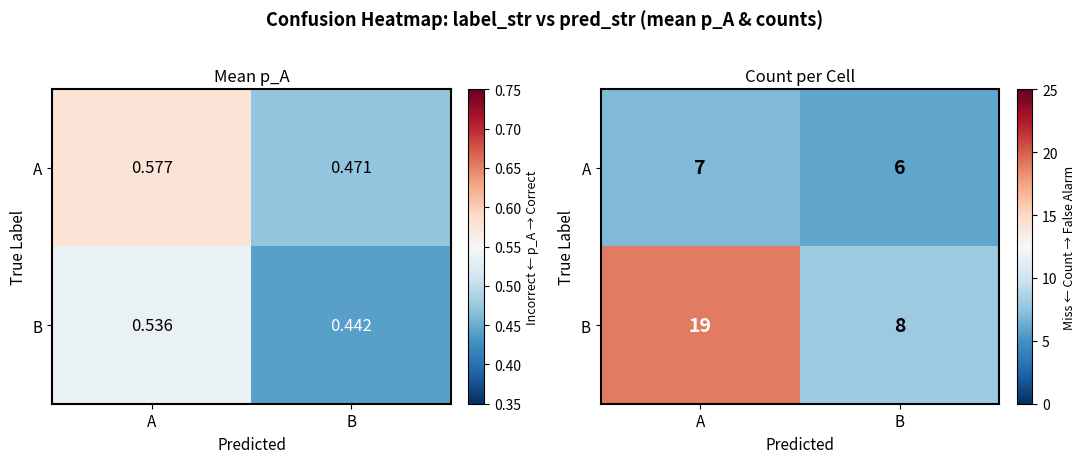

At B, list the series in order from largest to smallest.

B, A